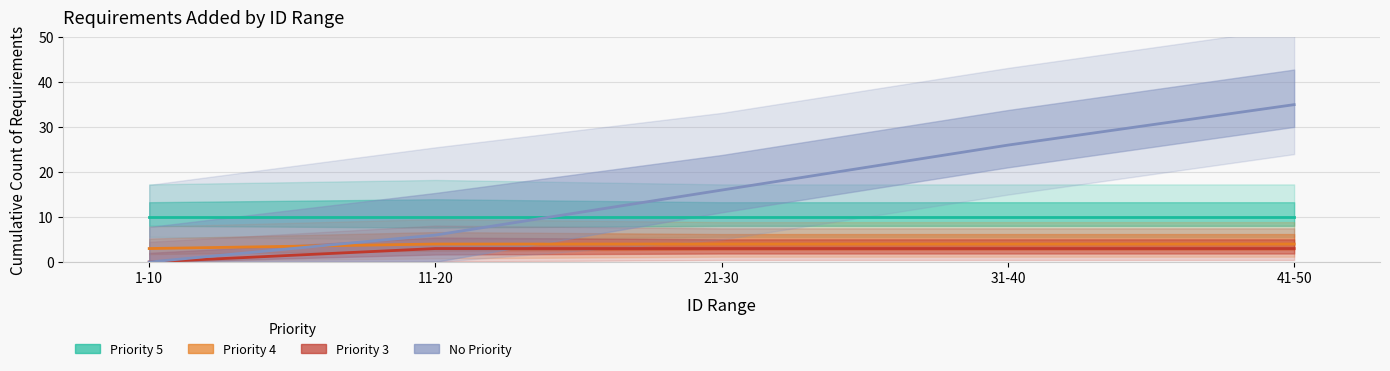

Does the chart have visible grid lines?

Yes